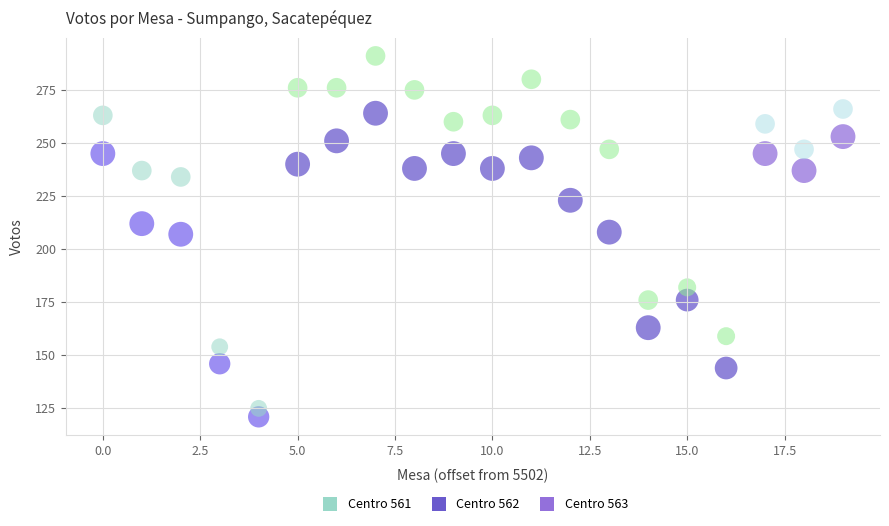

Across all data points, what is the range of Y values (max minus min)?

170